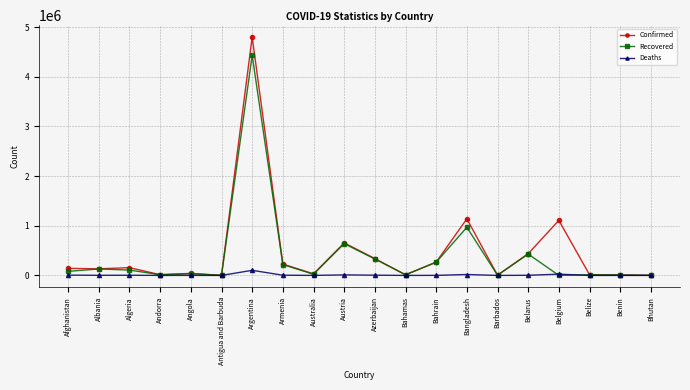

In Confirmed, how many points are higher than both neighbors (excluding endpoints)?

6